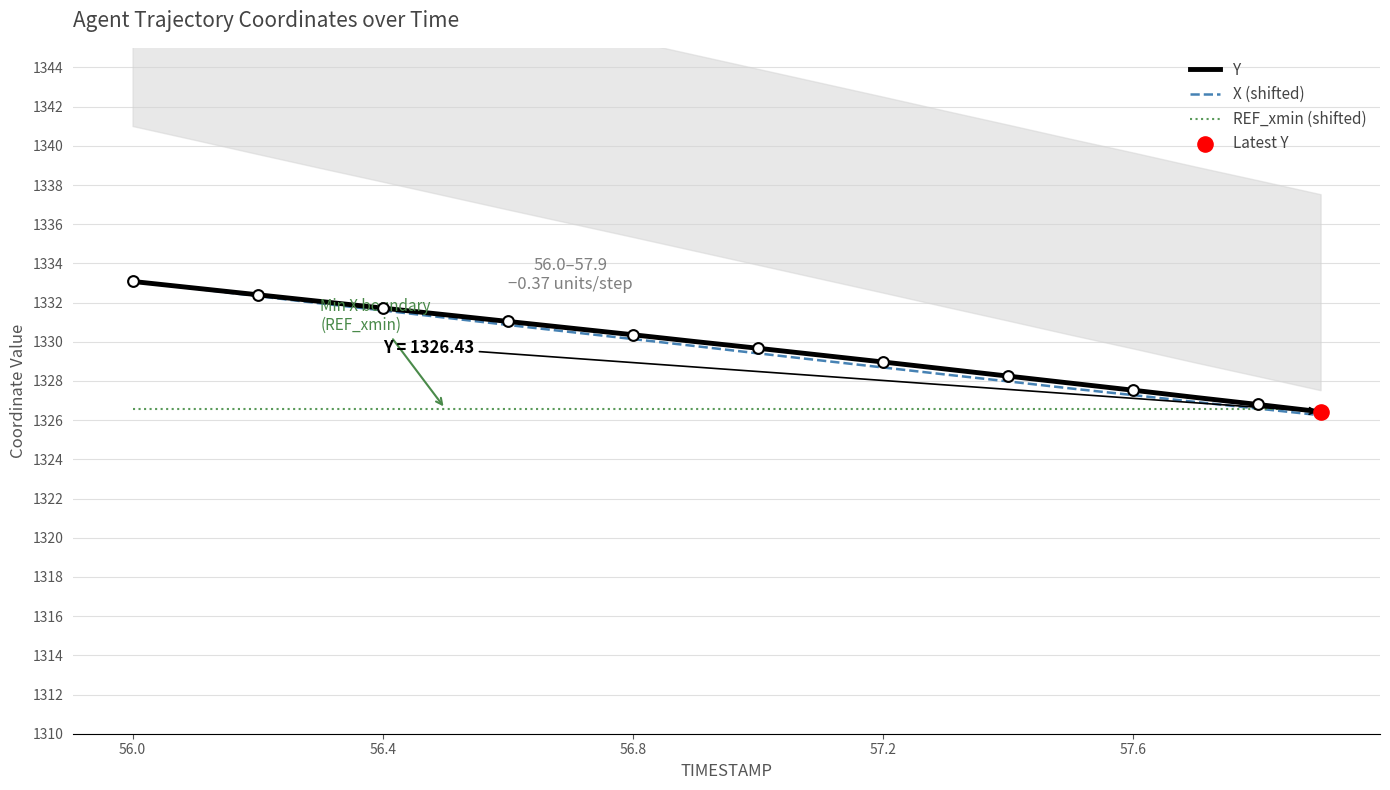

What are all the series names shown in the legend?

Y, X (shifted), REF_xmin (shifted)